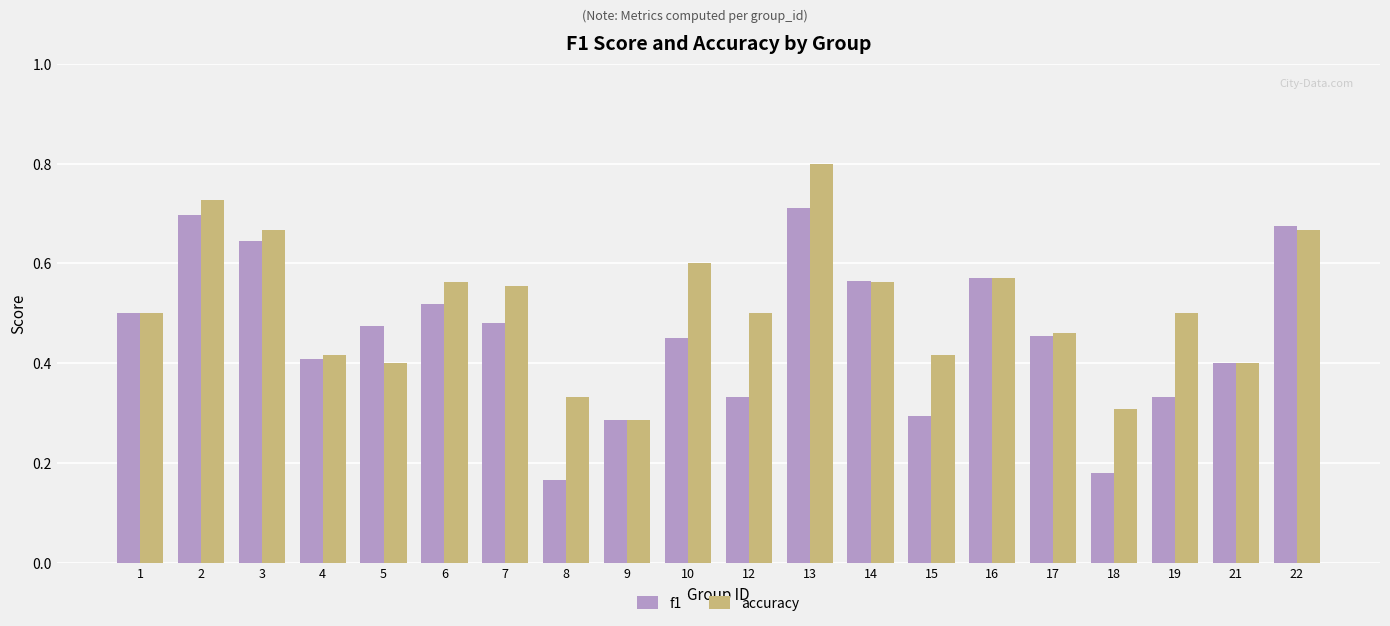

How many accuracy values are between 0 and 1?

20